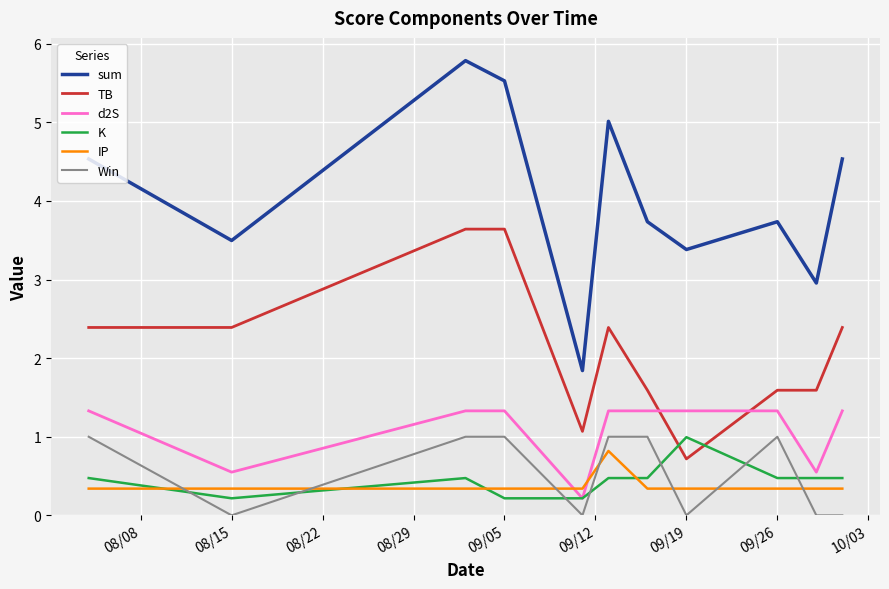

Which series has the largest total across all categories?

sum